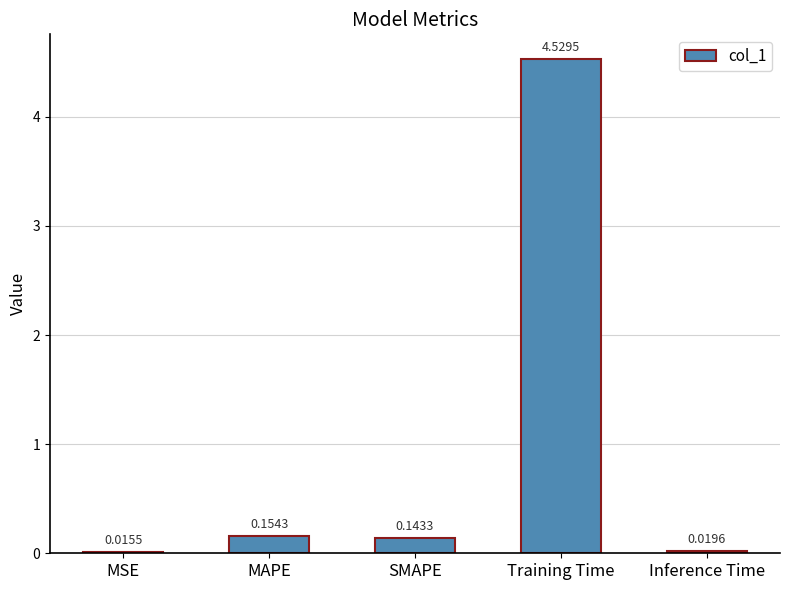

Rank the categories by value from lowest to highest.

MSE, Inference Time, SMAPE, MAPE, Training Time